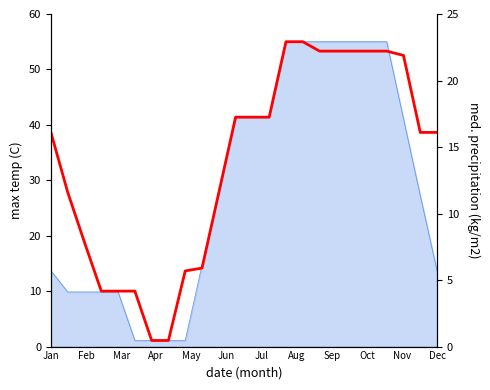

How many data points are above 38?

14